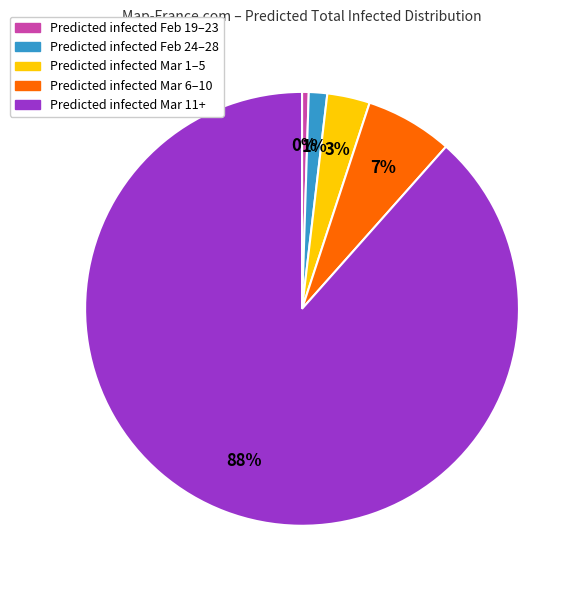

Does any single category account for the majority?

Yes